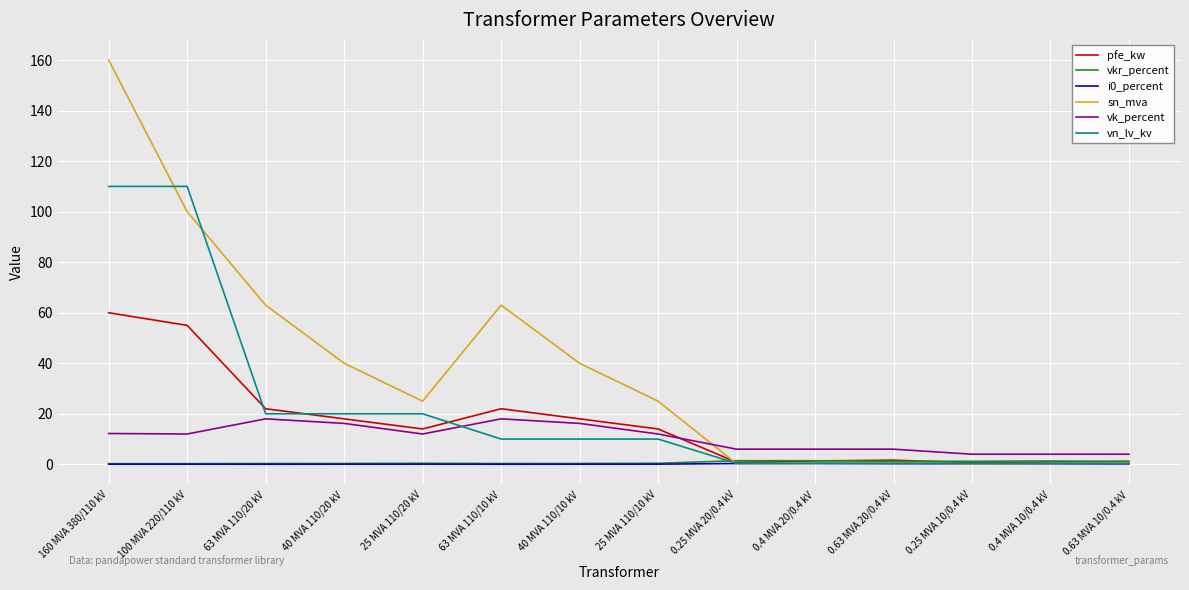

At which category is the sum across all series the highest?

160 MVA 380/110 kV